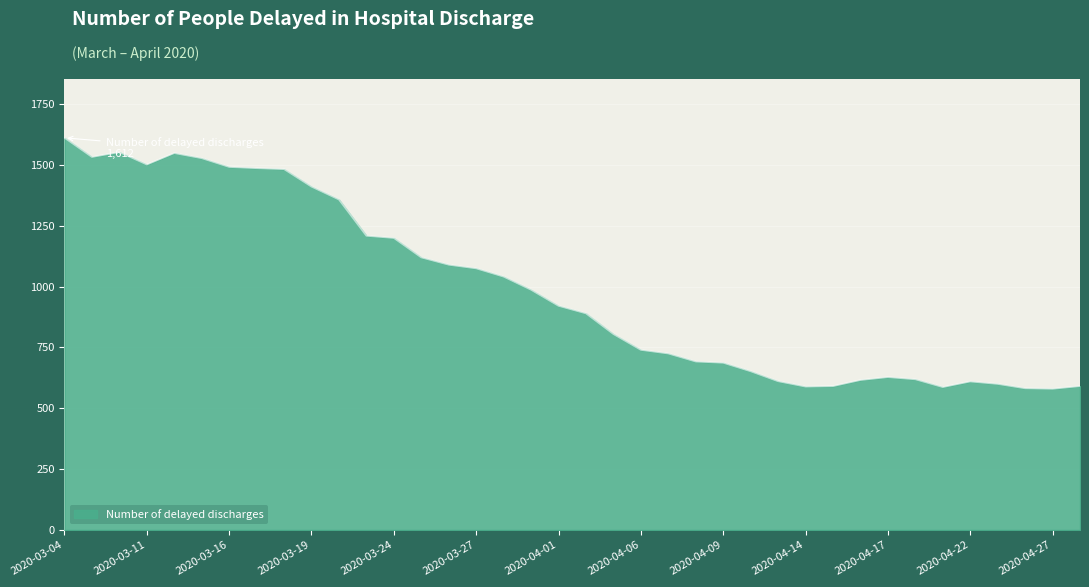

What is the minimum value shown in the chart?

580